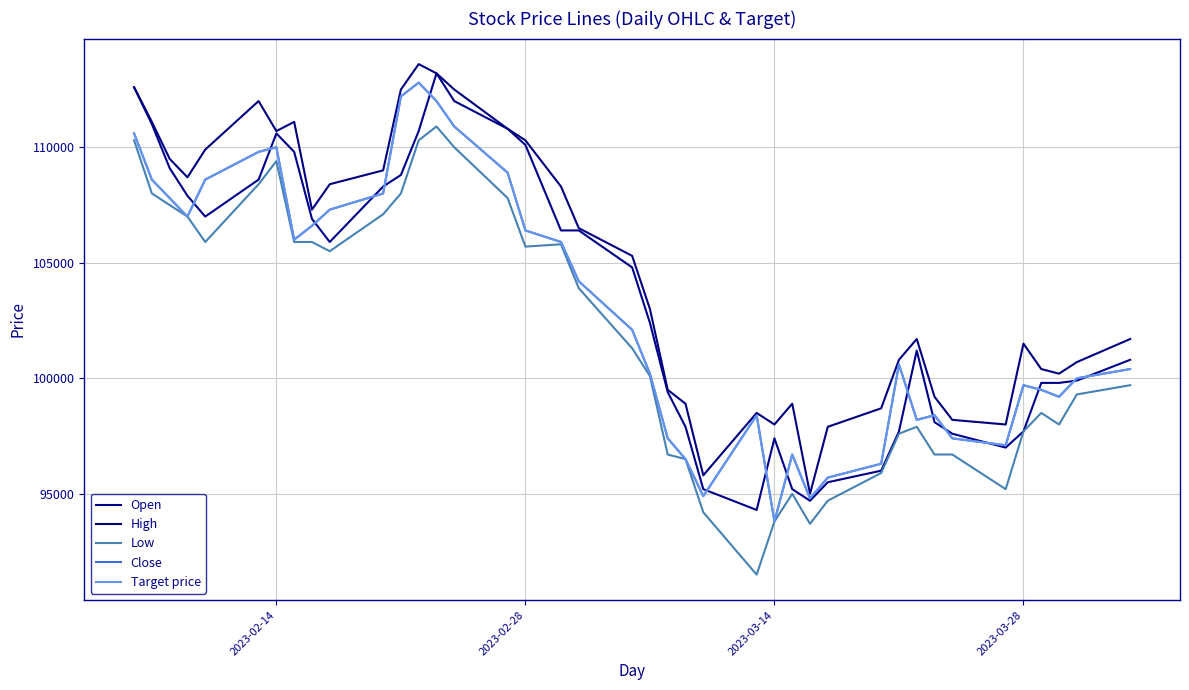

True or false: Open and High intersect in this chart.

False